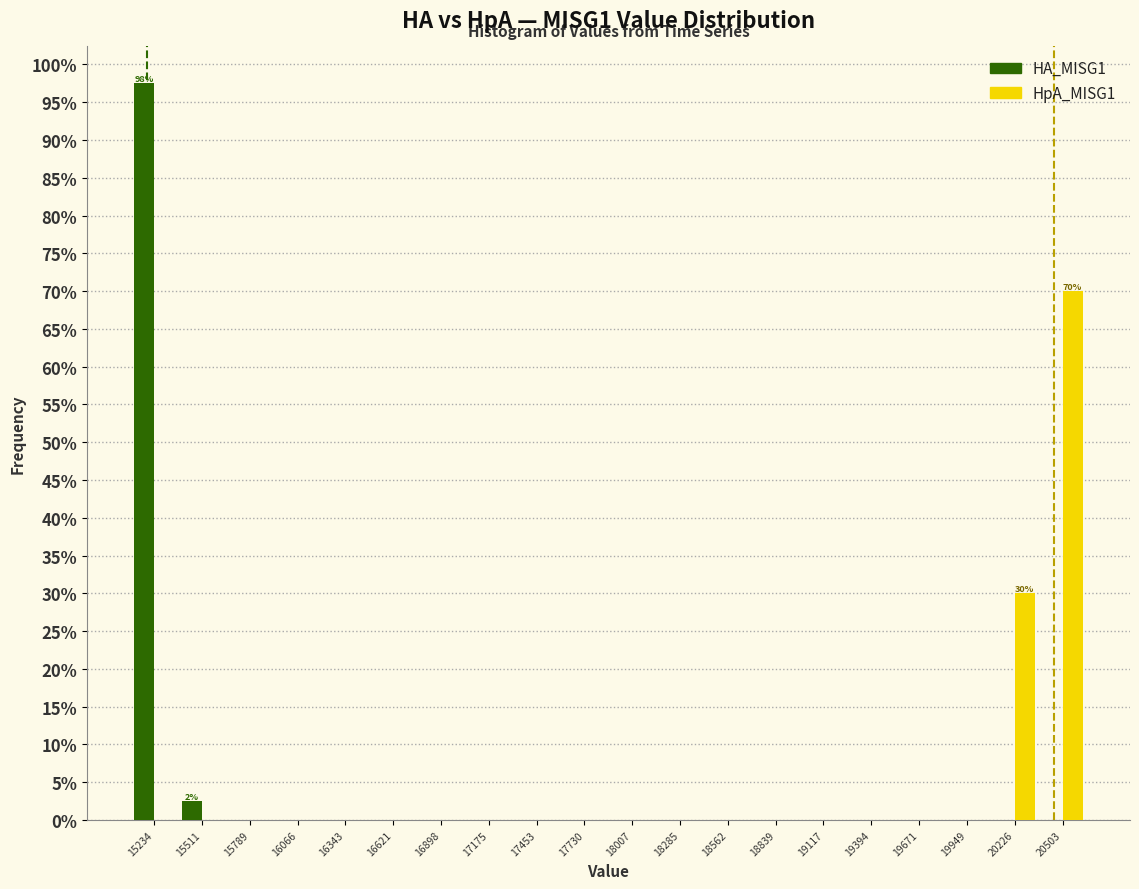

In the HpA_MISG1 series, which range on the x-axis has the tallest bar?

20350 to 20650